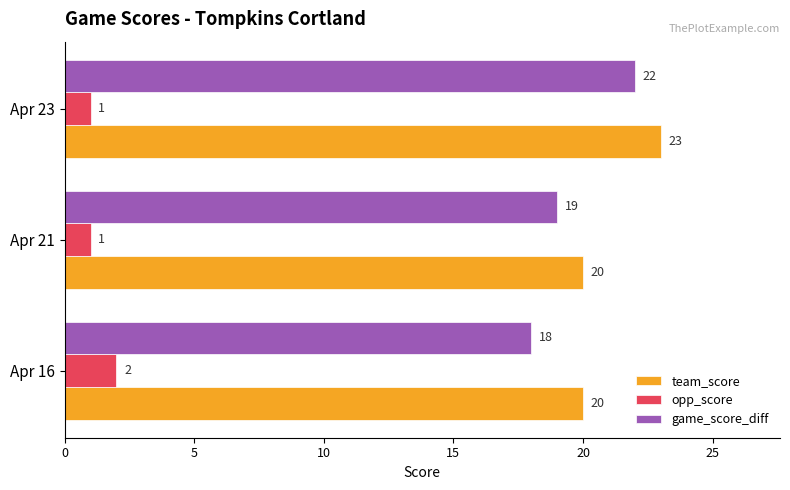

The value of game_score_diff at Apr 16 is 12. True or false?

False